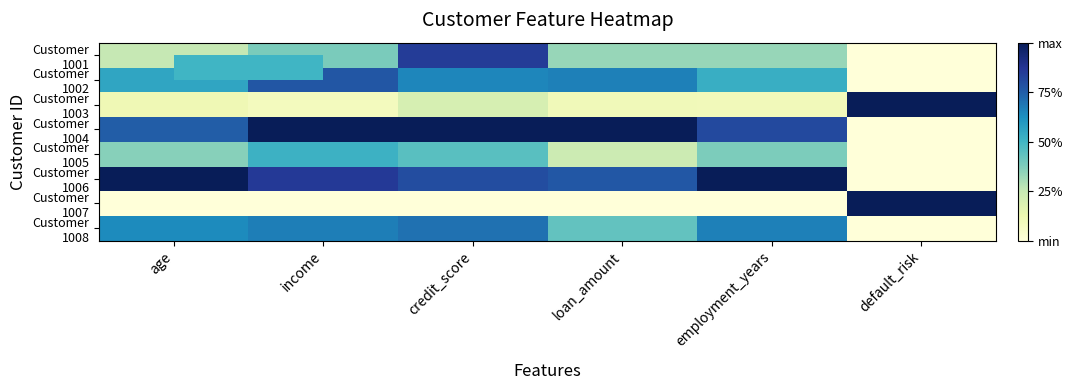

Which series has the largest range (max minus min)?

Customer 1004